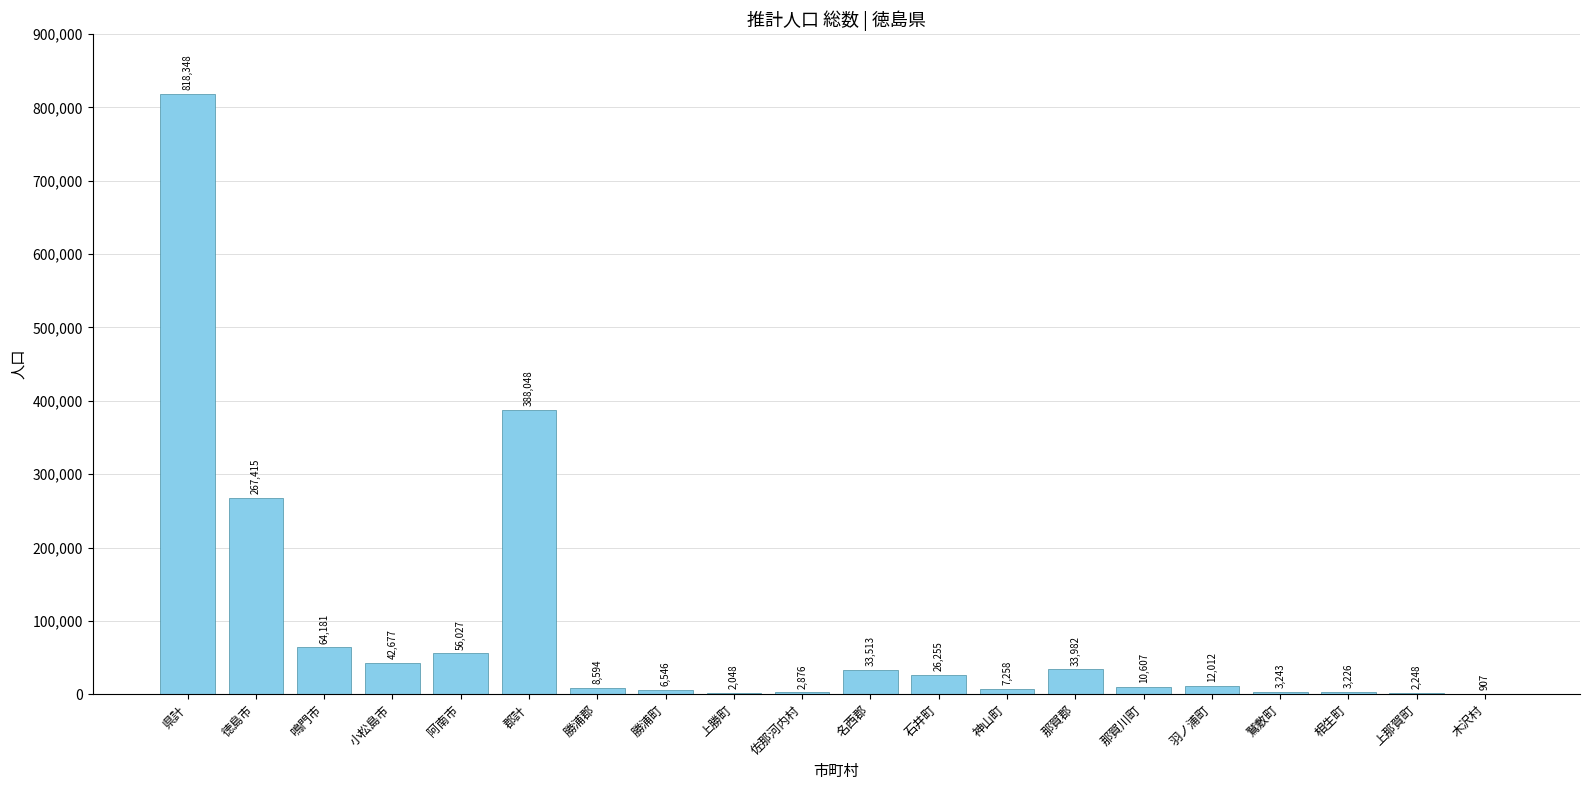

Approximately how many times larger is the value at 相生町 compared to 勝浦町?

0.5